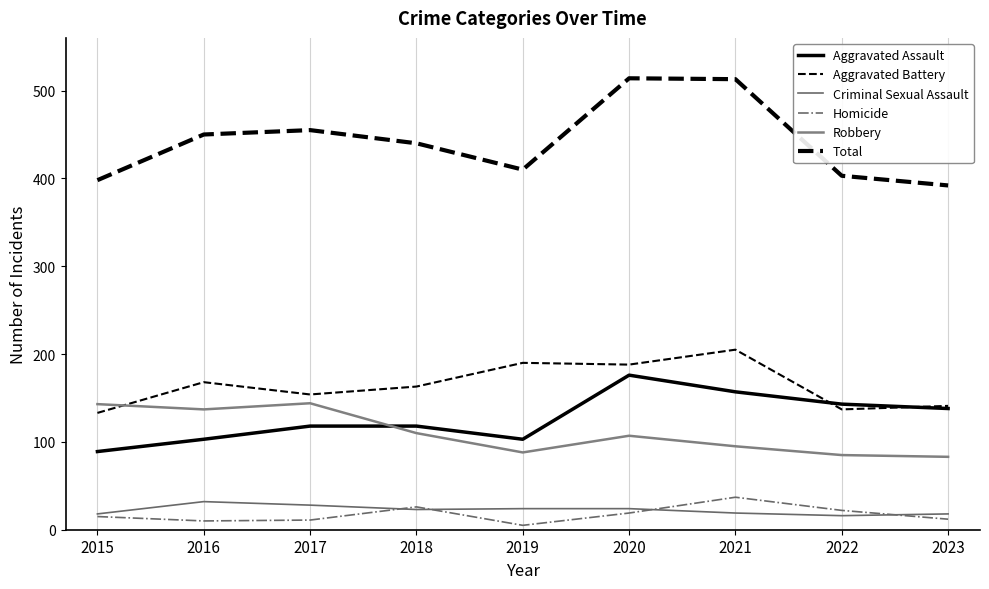

Is this an area chart (filled region under the line)?

No